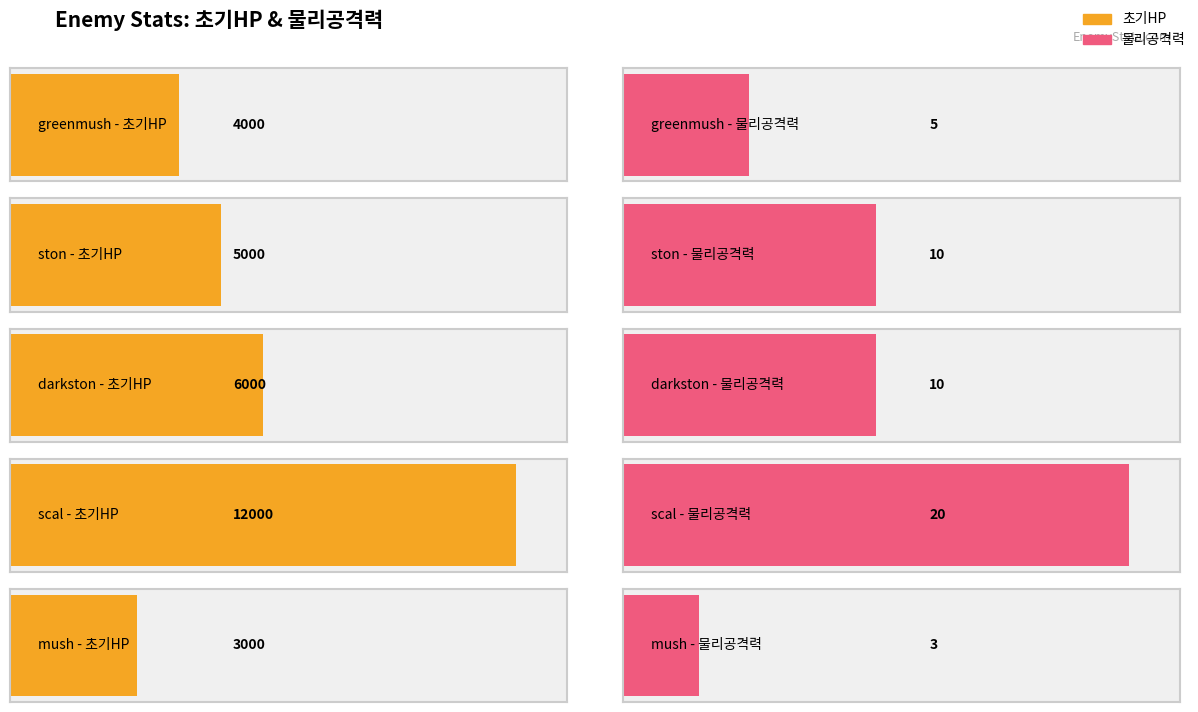

What is the value of the 초기HP bar at the 2nd from the left?

5000